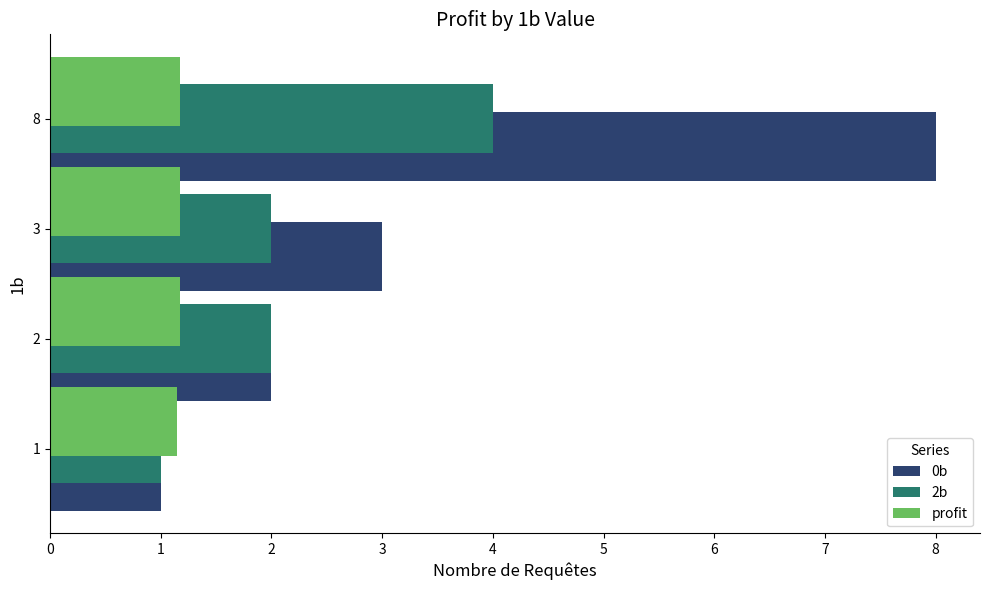

How many distinct data groups are displayed?

3